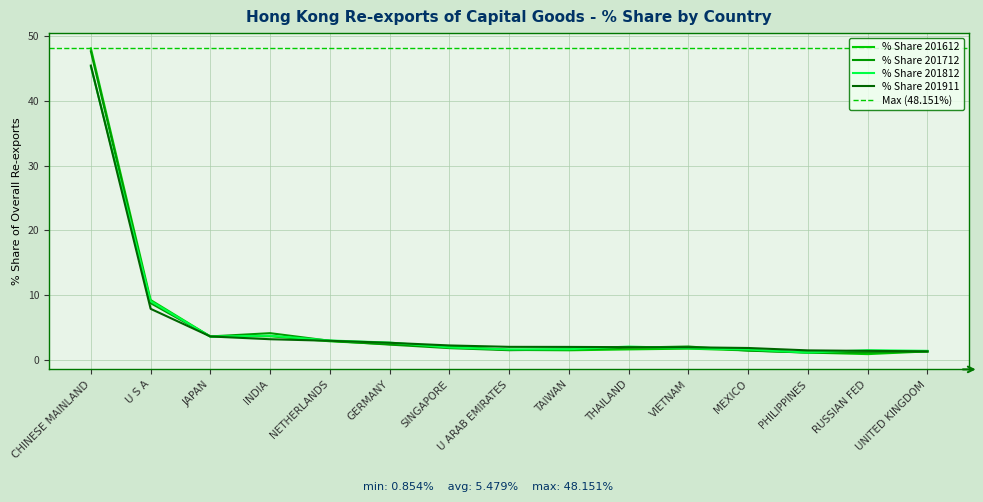

The % Share 201911 series shows 3.6 at JAPAN. True or false?

True